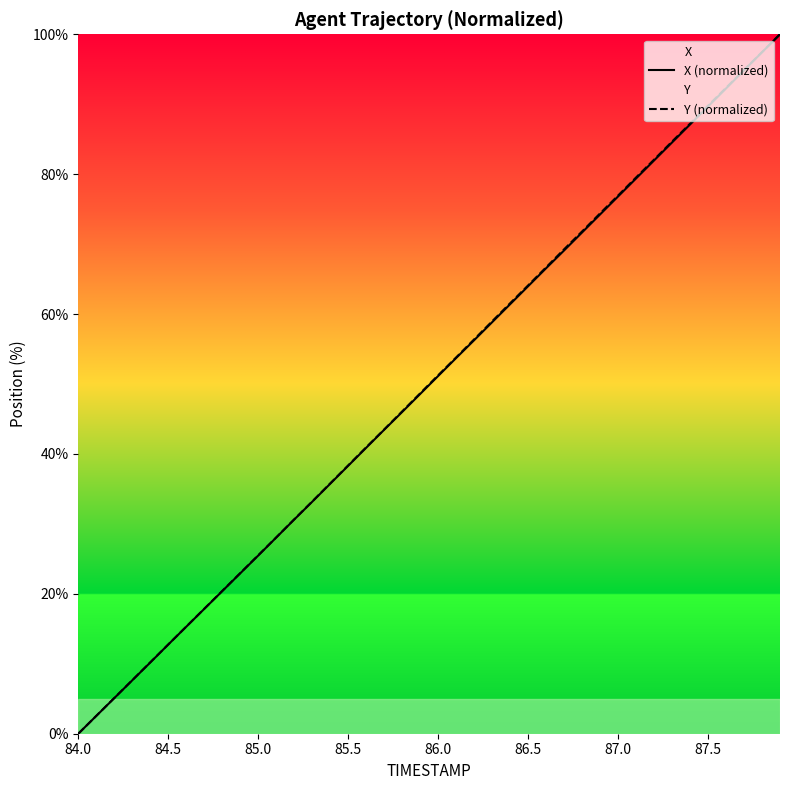

Which series has the largest total across all categories?

Y (normalized)